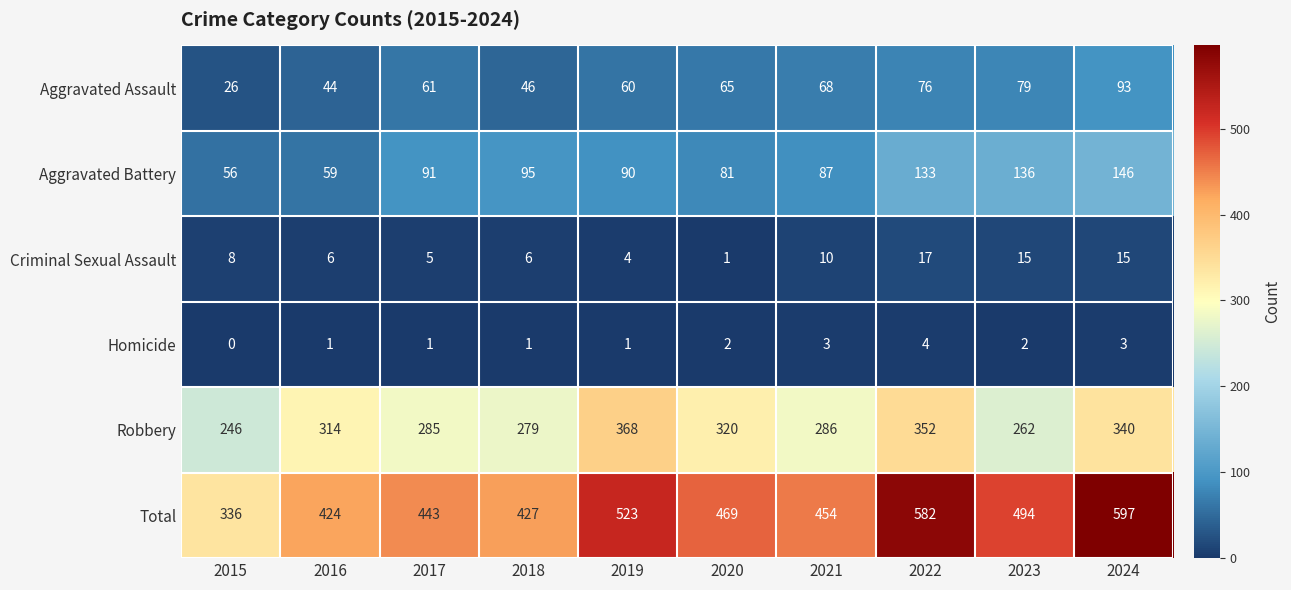

Which series has the largest range (max minus min)?

Total